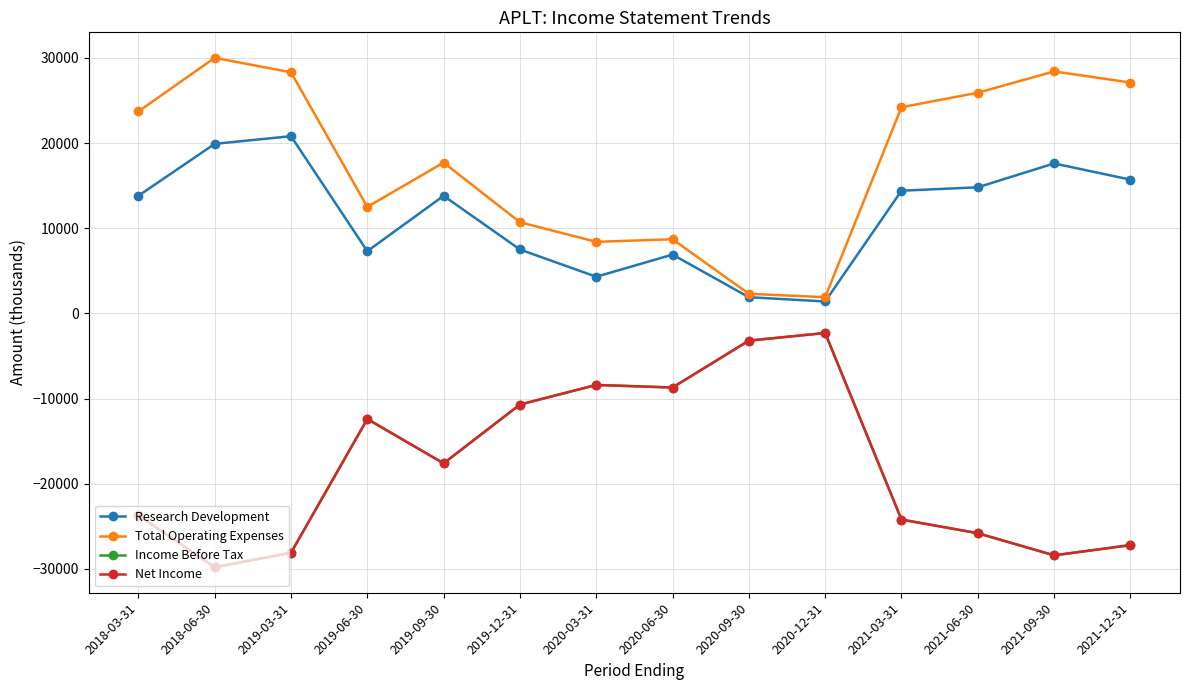

What is the difference between the Total Operating Expenses values at 2018-06-30 and 2019-12-31?

19300